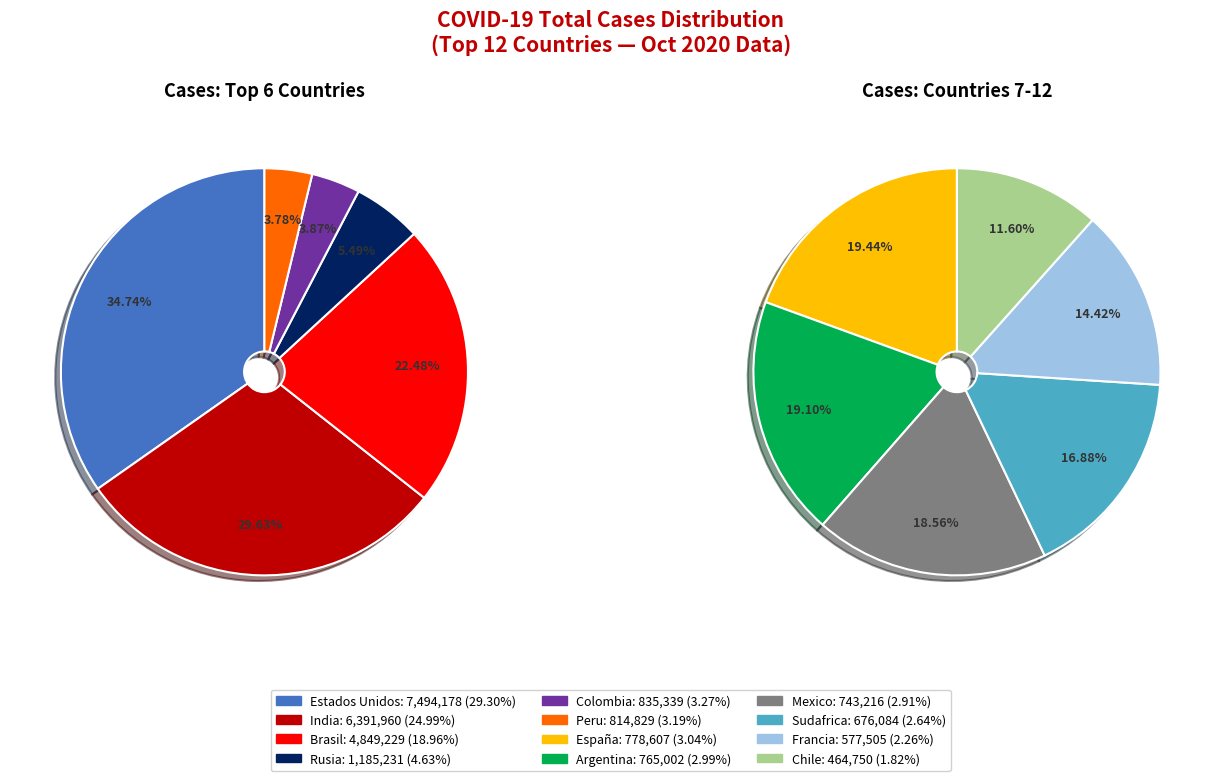

Is there any slice that represents more than half of the pie?

No